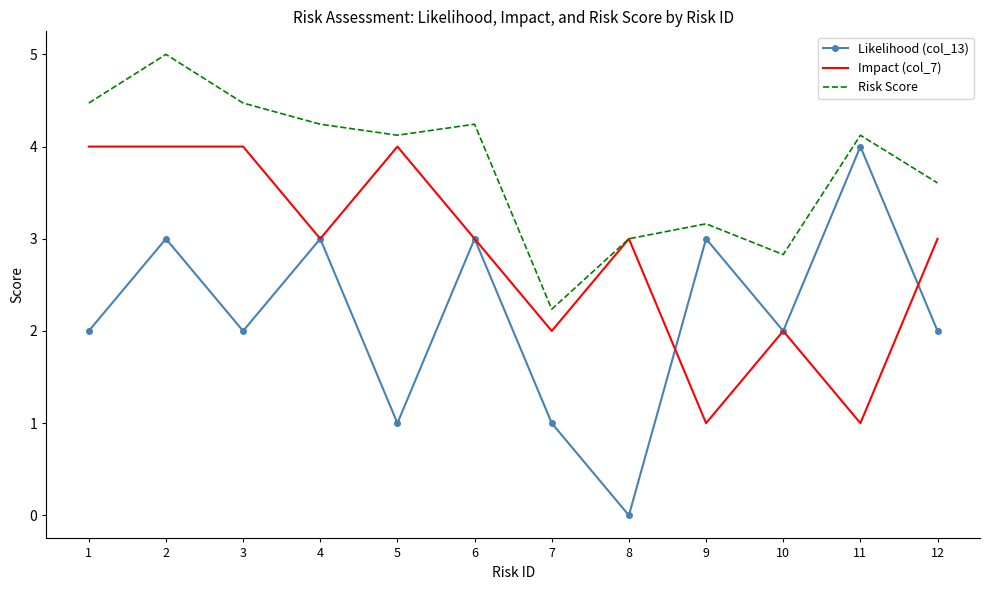

What are all the series names shown in the legend?

Likelihood (col_13), Impact (col_7), Risk Score